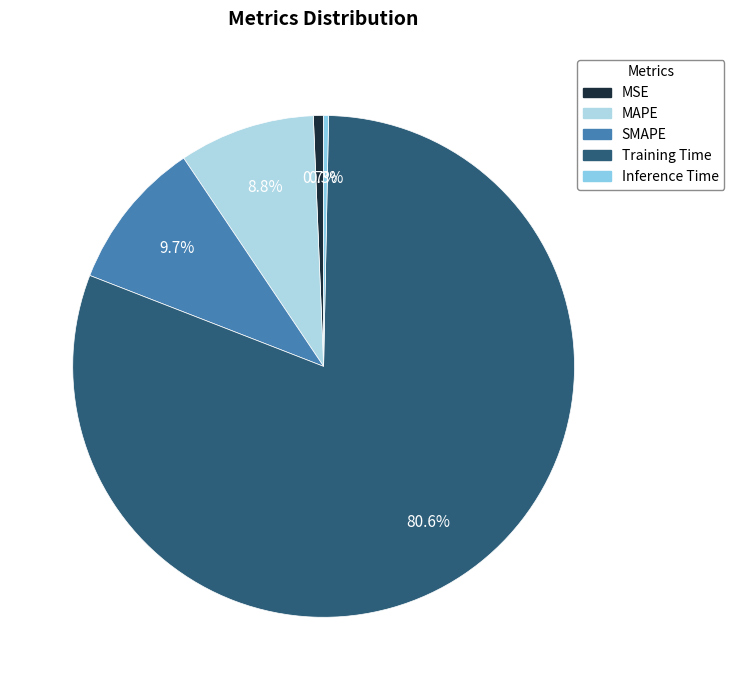

Is the sum of SMAPE and Training Time greater than half?

Yes